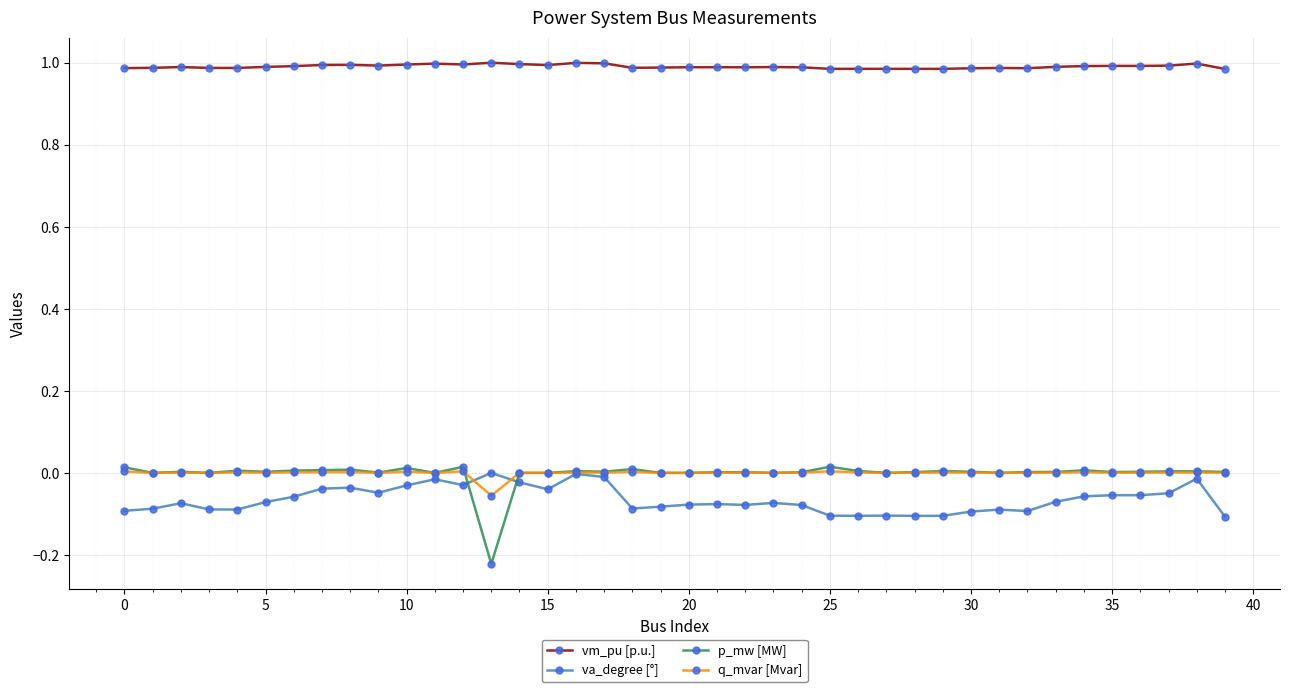

Is this an area chart (filled region under the line)?

No